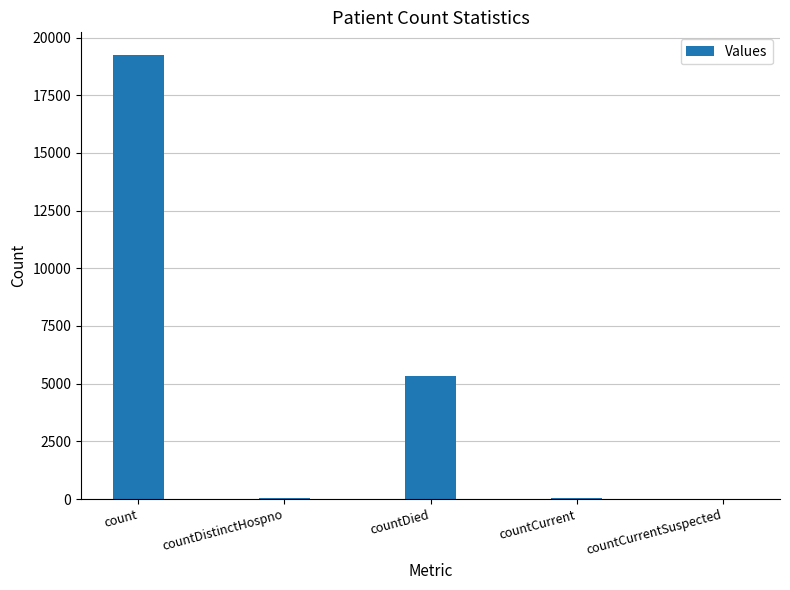

Where is the data nearest to the value 9630?

countDied